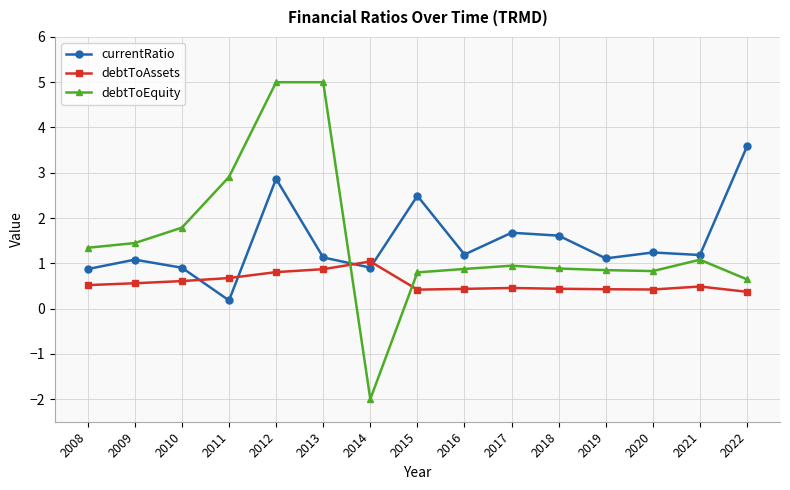

How many times do debtToAssets and currentRatio cross each other?

4